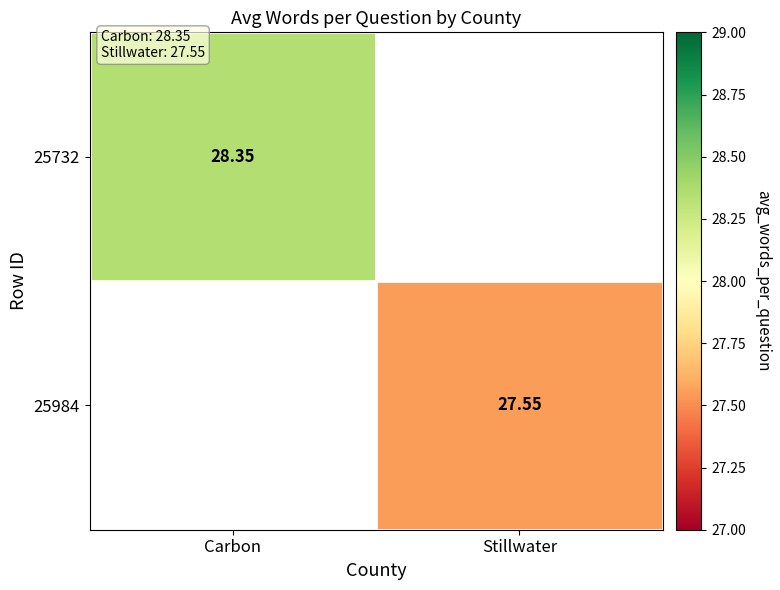

True or false: 25732 has a value of 38.4 at Carbon.

False